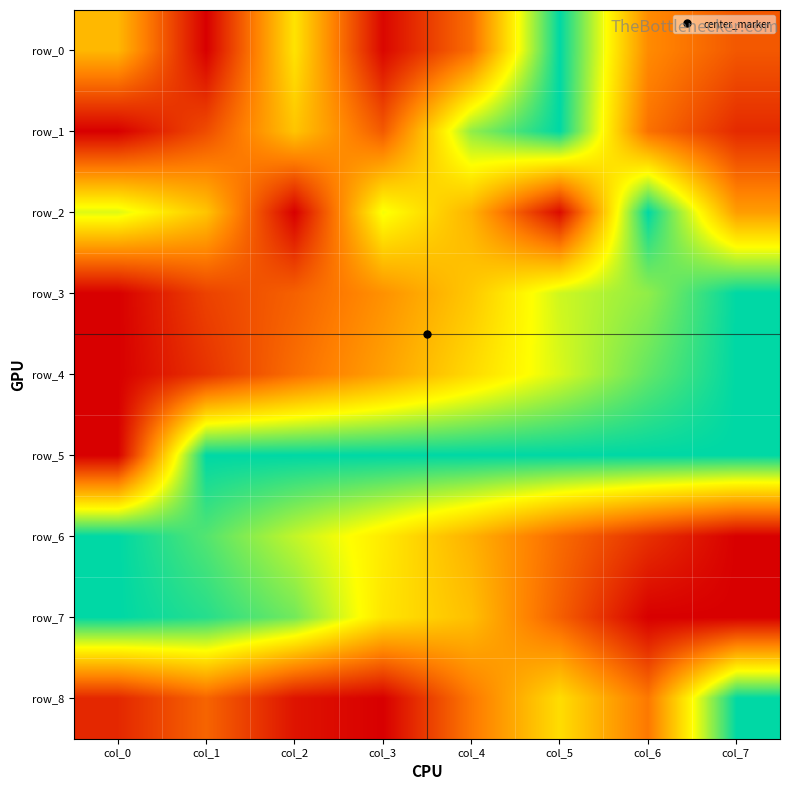

The value of row_6 at col_3 is 0.6. True or false?

True